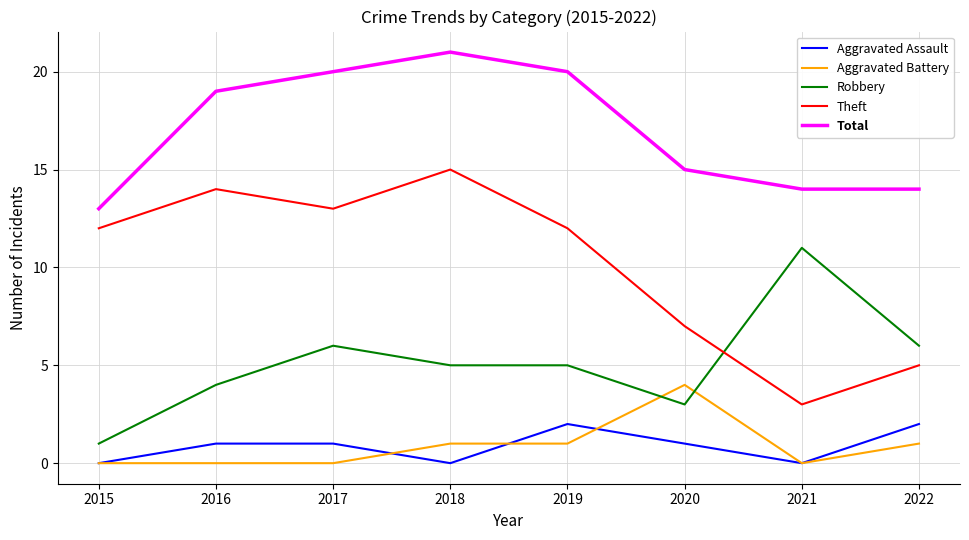

Reading left to right, list all the values displayed in this chart.

Aggravated Assault: 2015=0	2016=1	2017=1	2018=0	2019=2	2020=1	2021=0	2022=2
Aggravated Battery: 2015=0	2016=0	2017=0	2018=1	2019=1	2020=4	2021=0	2022=1
Robbery: 2015=1	2016=4	2017=6	2018=5	2019=5	2020=3	2021=11	2022=6
Theft: 2015=12	2016=14	2017=13	2018=15	2019=12	2020=7	2021=3	2022=5
Total: 2015=13	2016=19	2017=20	2018=21	2019=20	2020=15	2021=14	2022=14